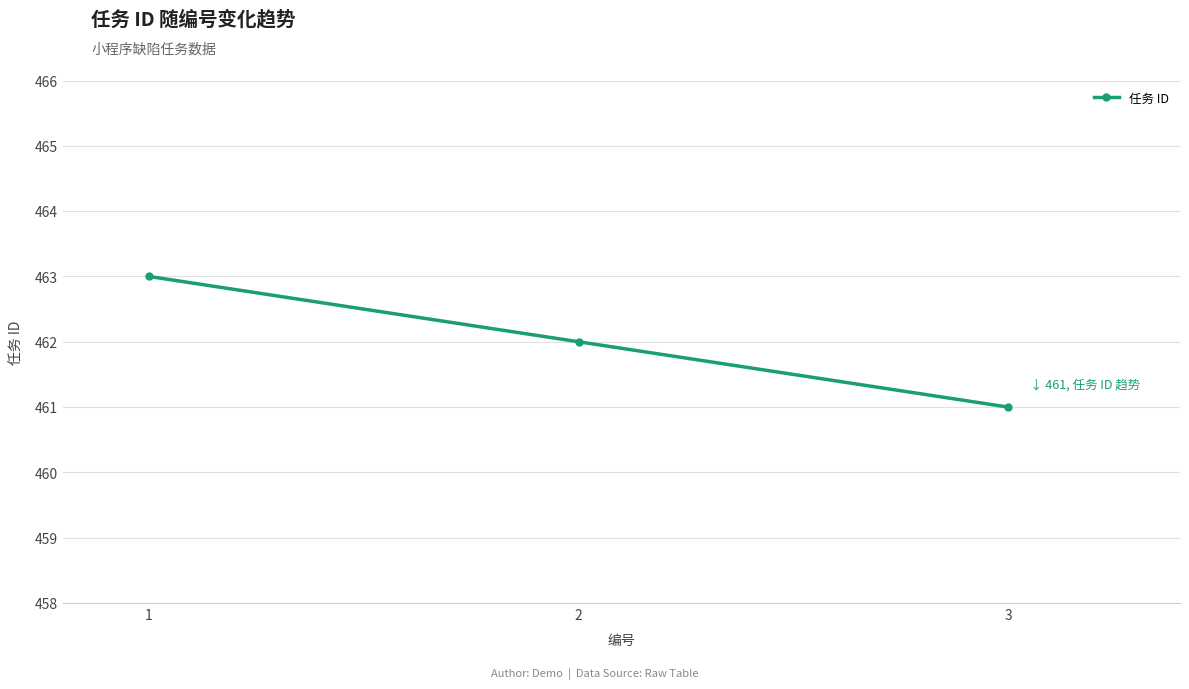

Which label corresponds to the largest value in the chart?

1